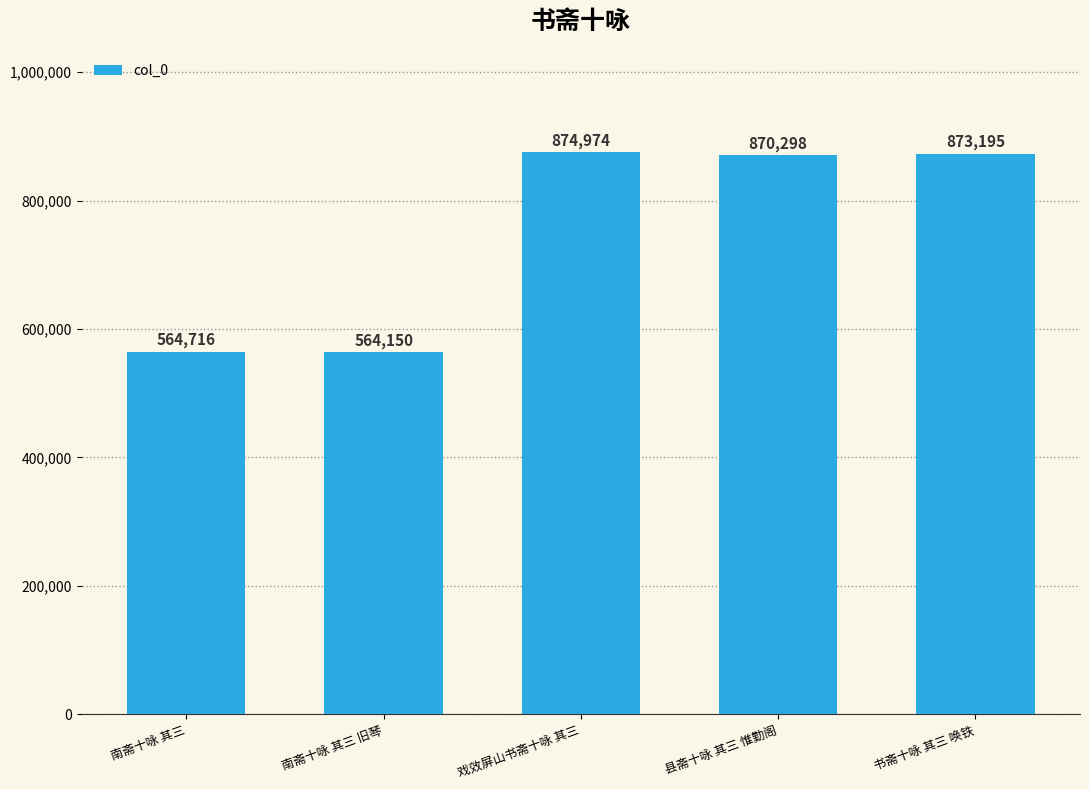

Between 书斋十咏 其三 唤铁 and 戏效屏山书斋十咏 其三, which is larger?

戏效屏山书斋十咏 其三